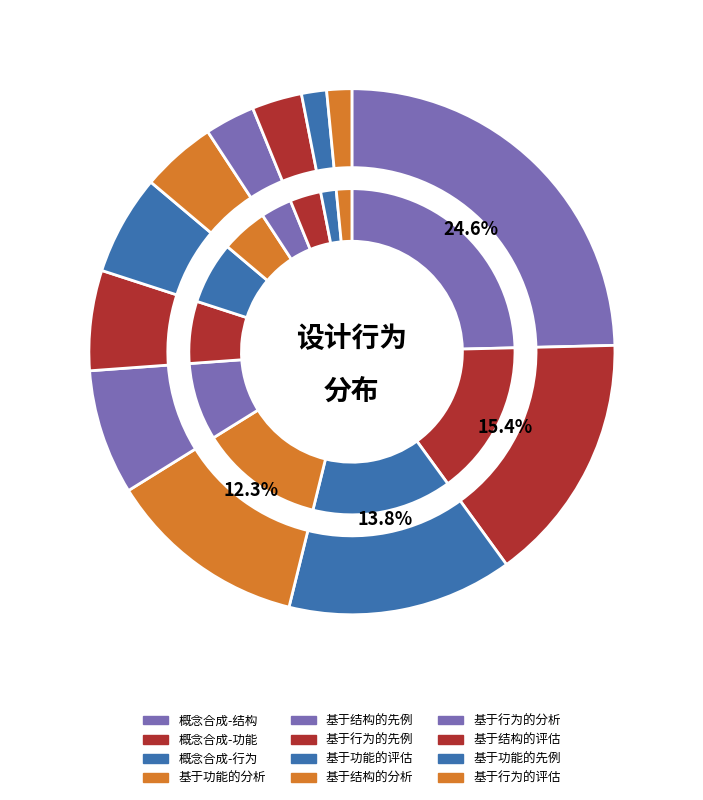

What is the change in value from 基于功能的评估 to 基于行为的评估?

-3